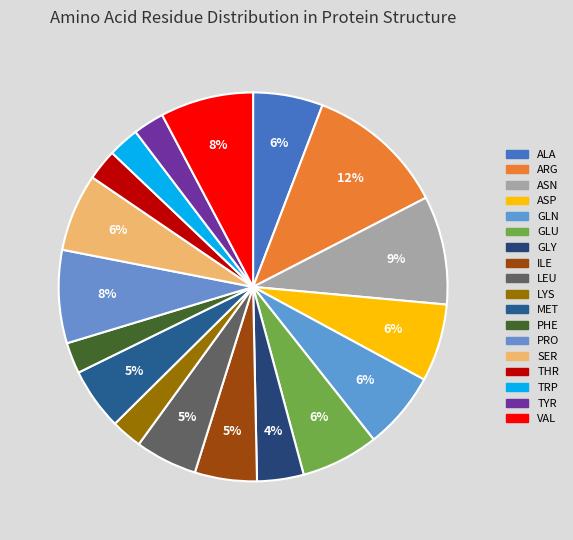

To the nearest percent, what is the difference between the PRO and ALA slice percentages?

2%